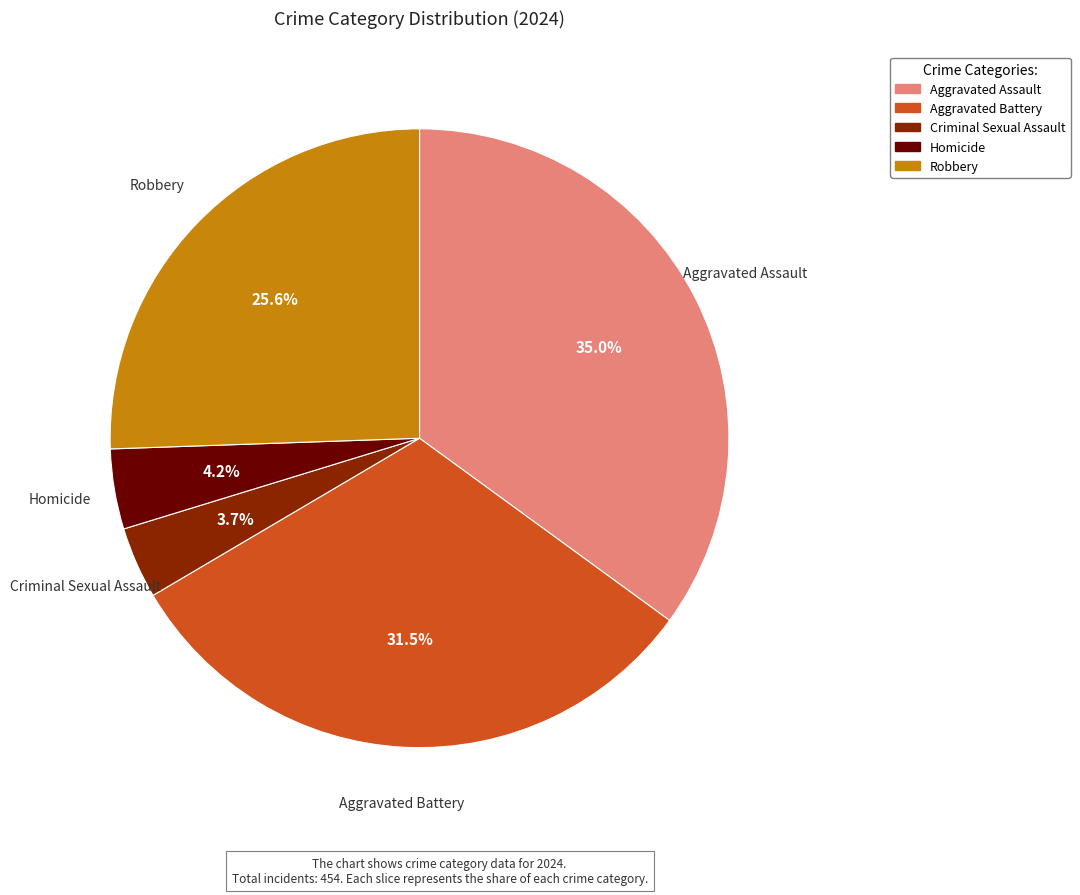

What is the ratio of the value at Robbery to the value at Aggravated Assault?

0.7